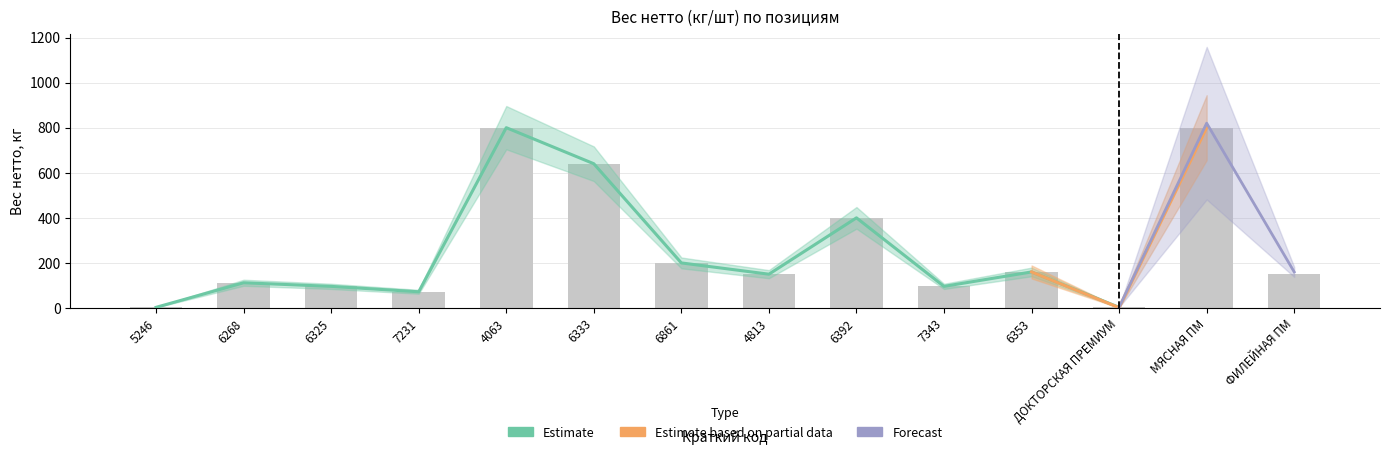

At how many categories does at least one series exceed 305?

4